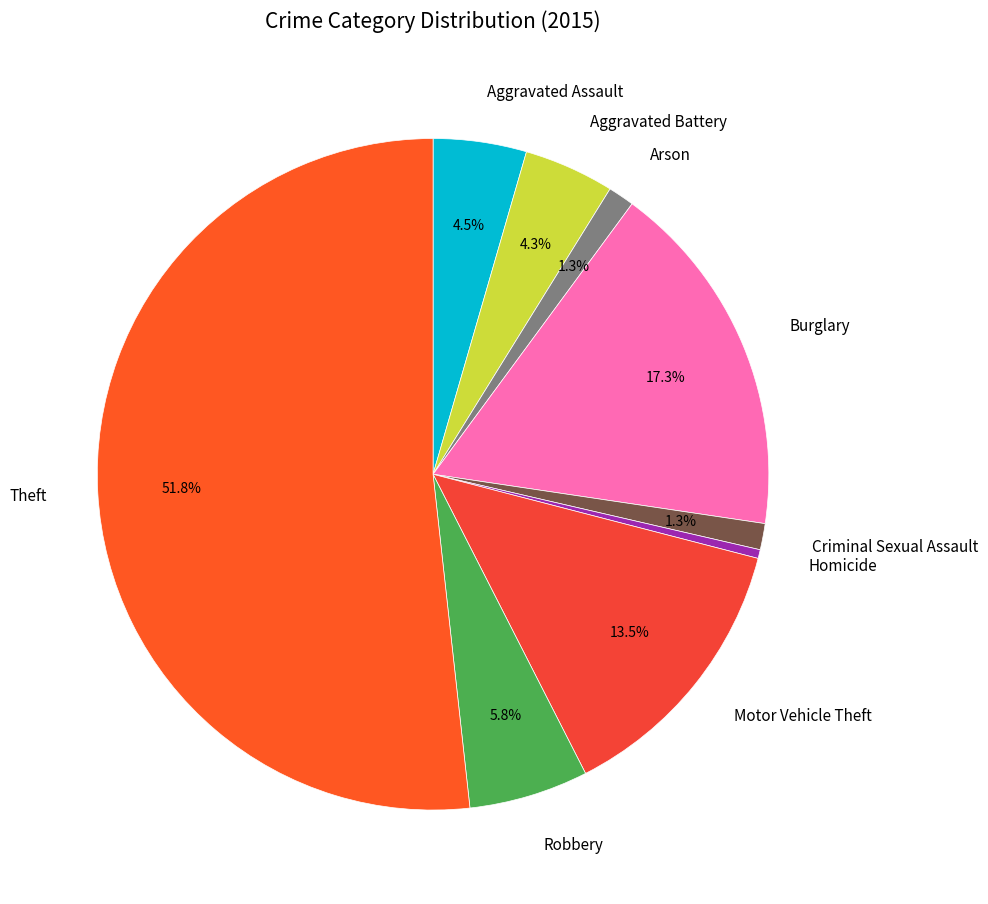

Which has a higher value, Homicide or Motor Vehicle Theft?

Motor Vehicle Theft